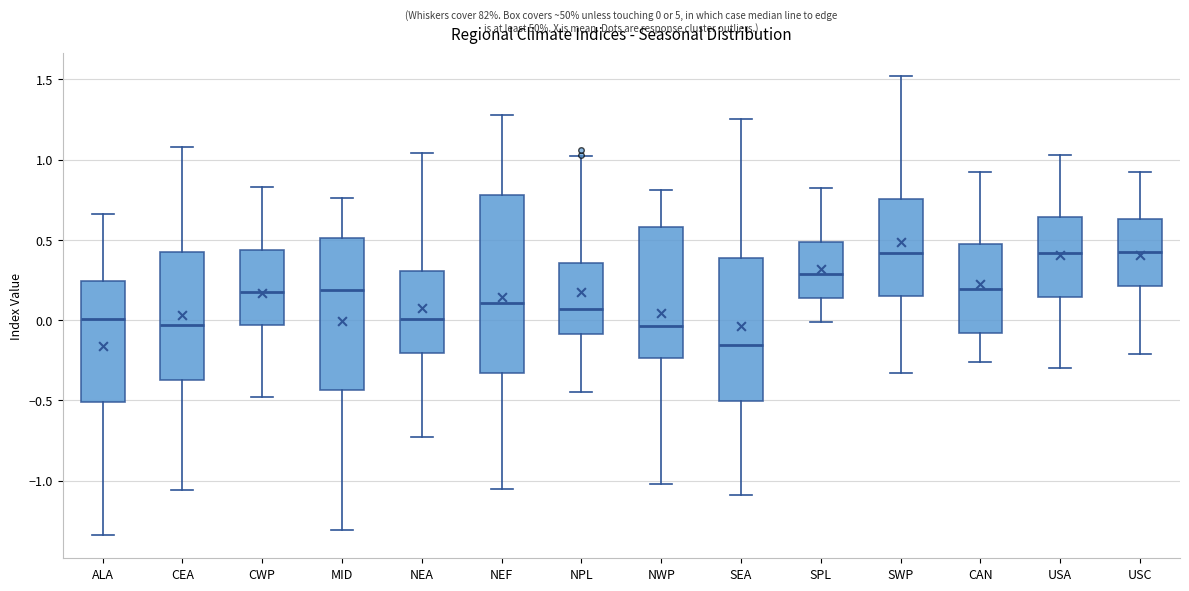

Which box's median line is the lowest?

SEA